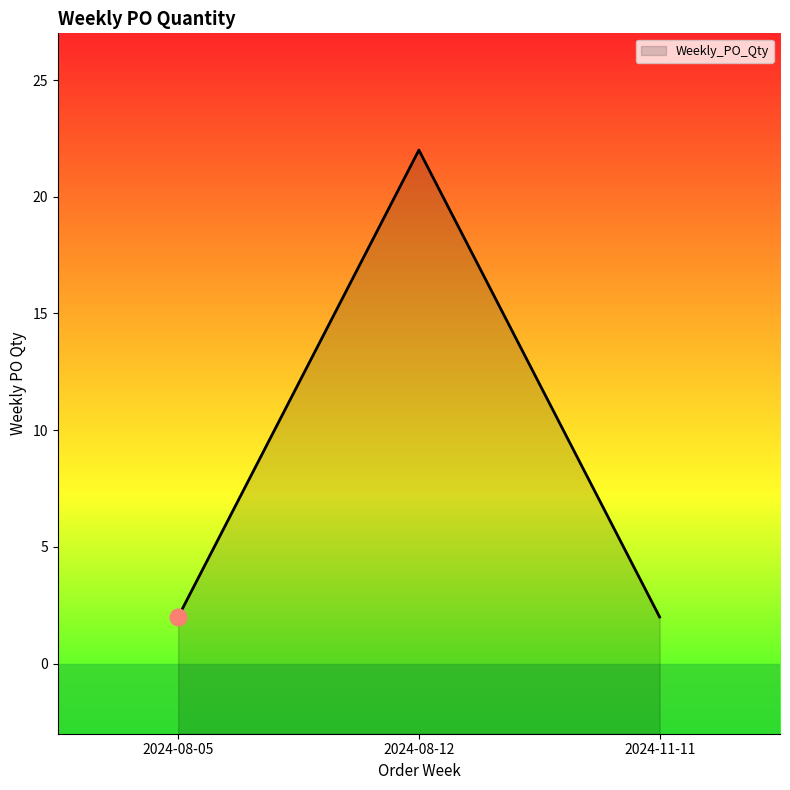

The chart shows a value of 0 at 2024-11-11. True or false?

False